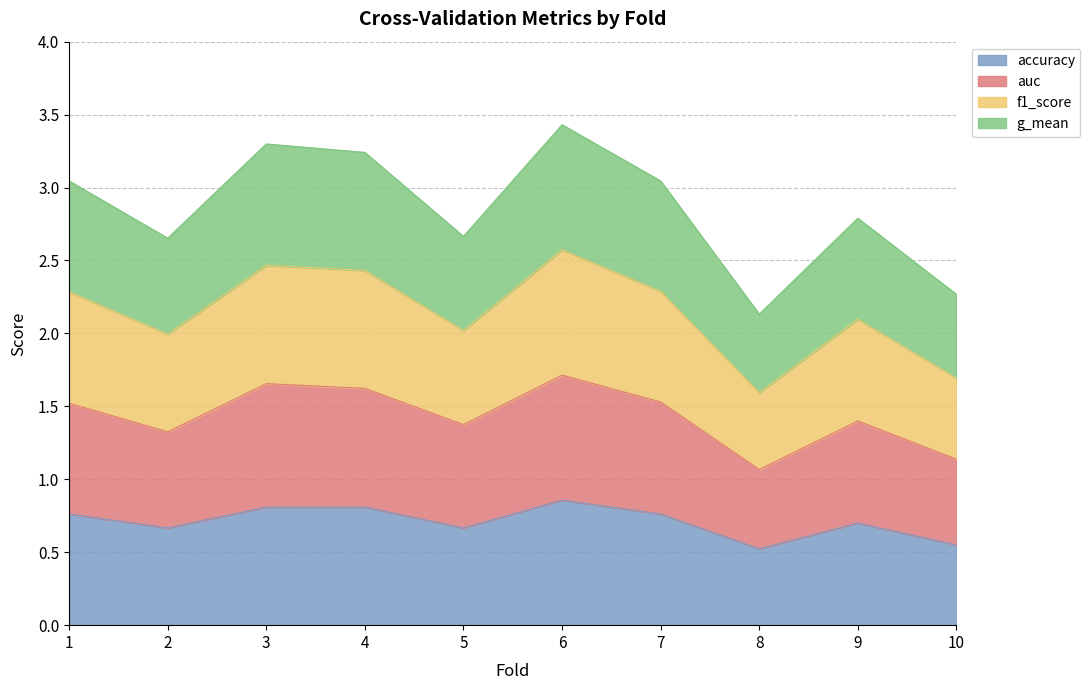

At which category is the sum across all series the highest?

6